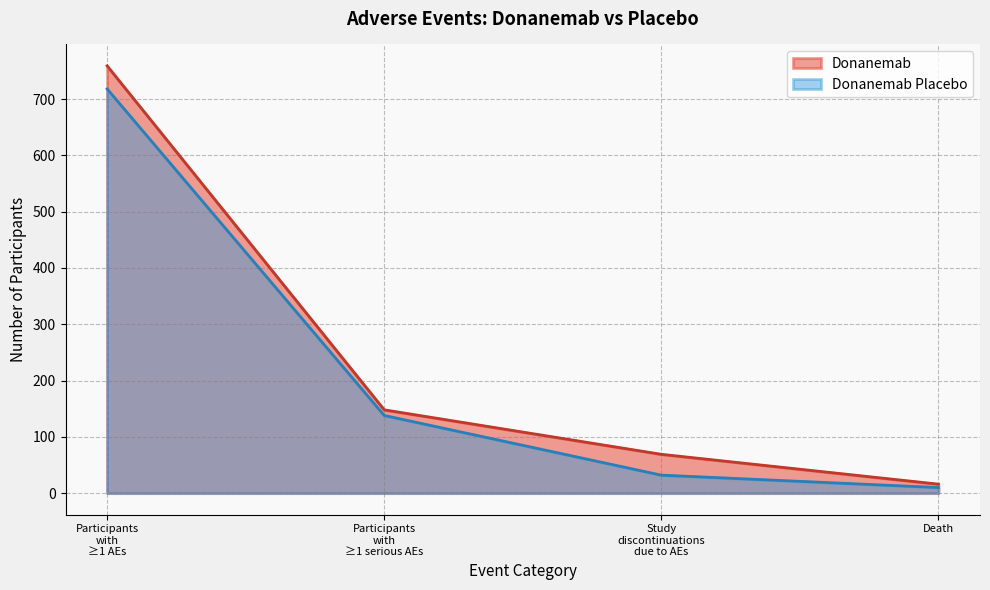

How many lines are shown in the chart?

2